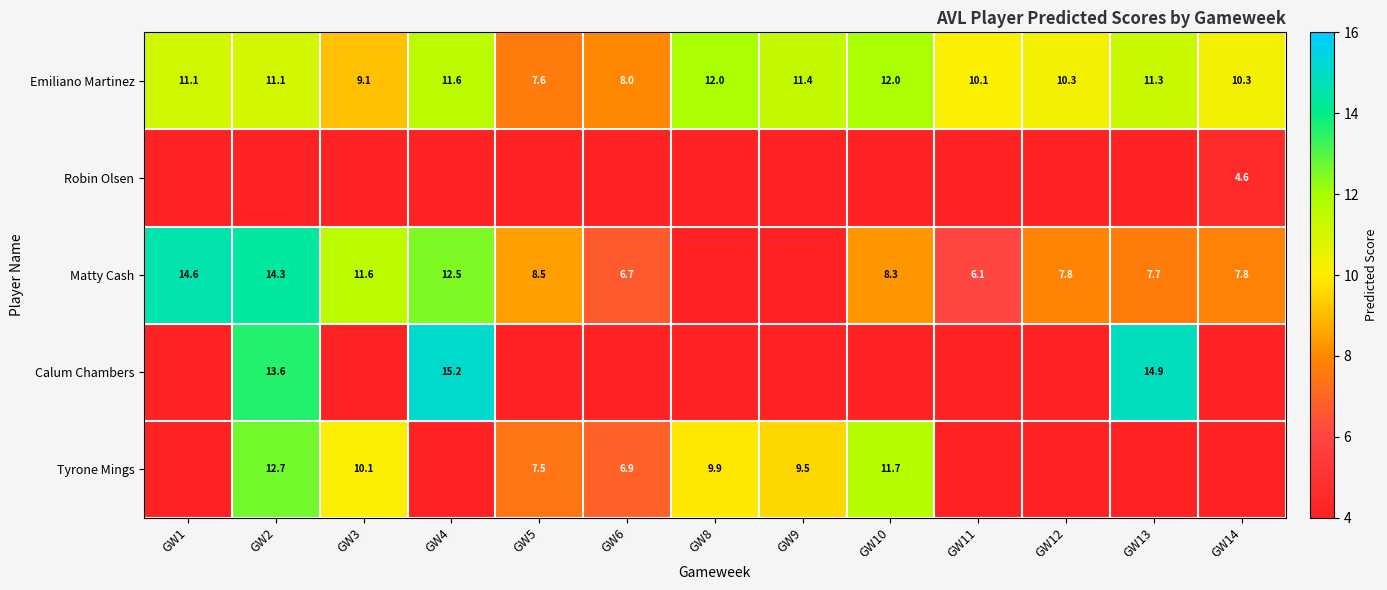

The value of Matty Cash at GW14 is 3.0. True or false?

False